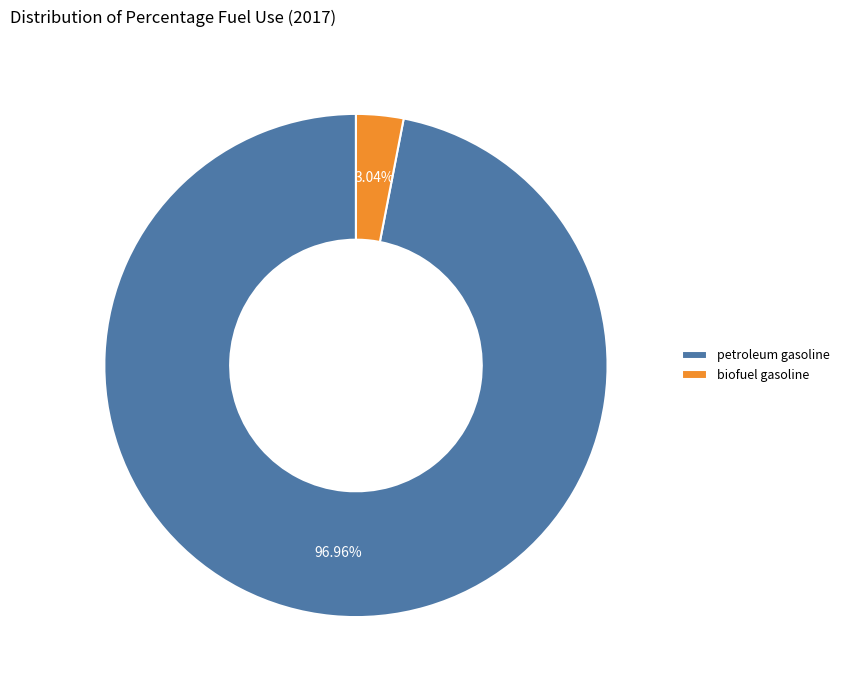

Is it true that petroleum gasoline is 97% of the pie?

True